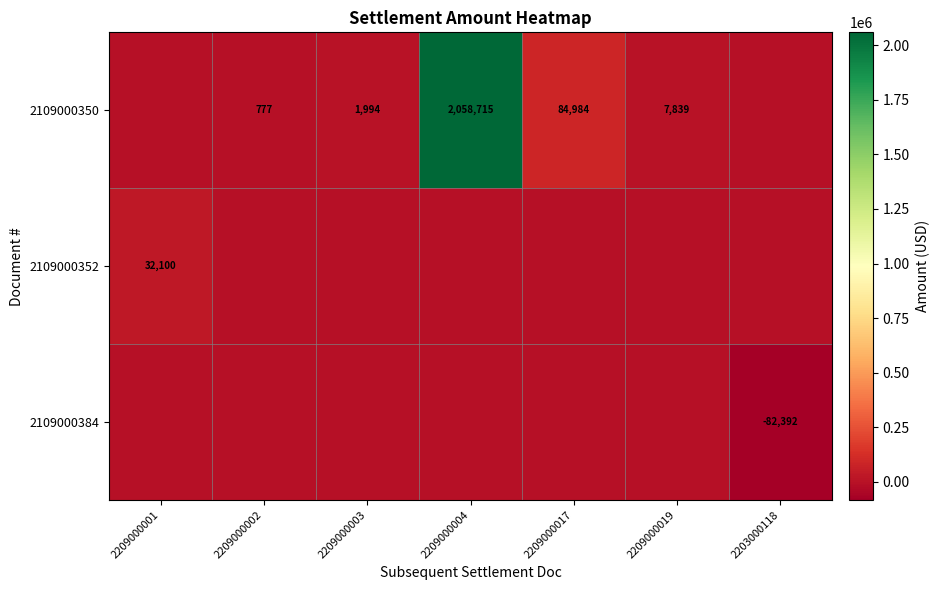

What is the sum of the 2109000350 values at 2209000019 and 2209000003?

9833